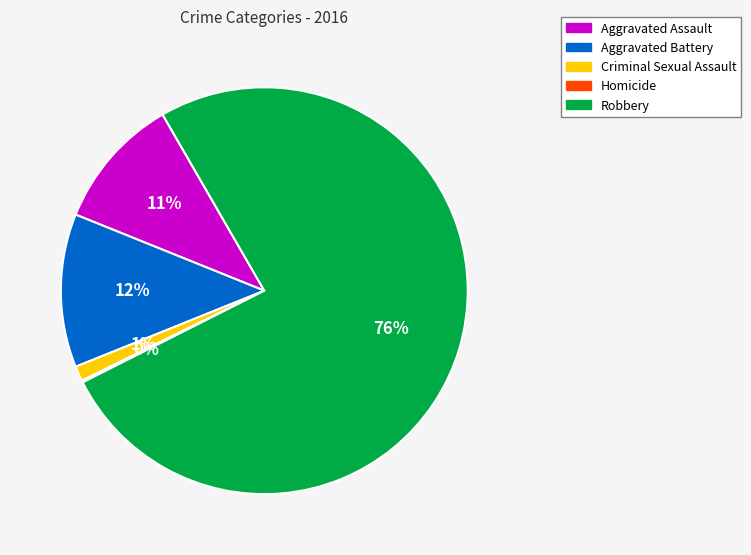

The Robbery slice represents 76% of the pie. True or false?

True